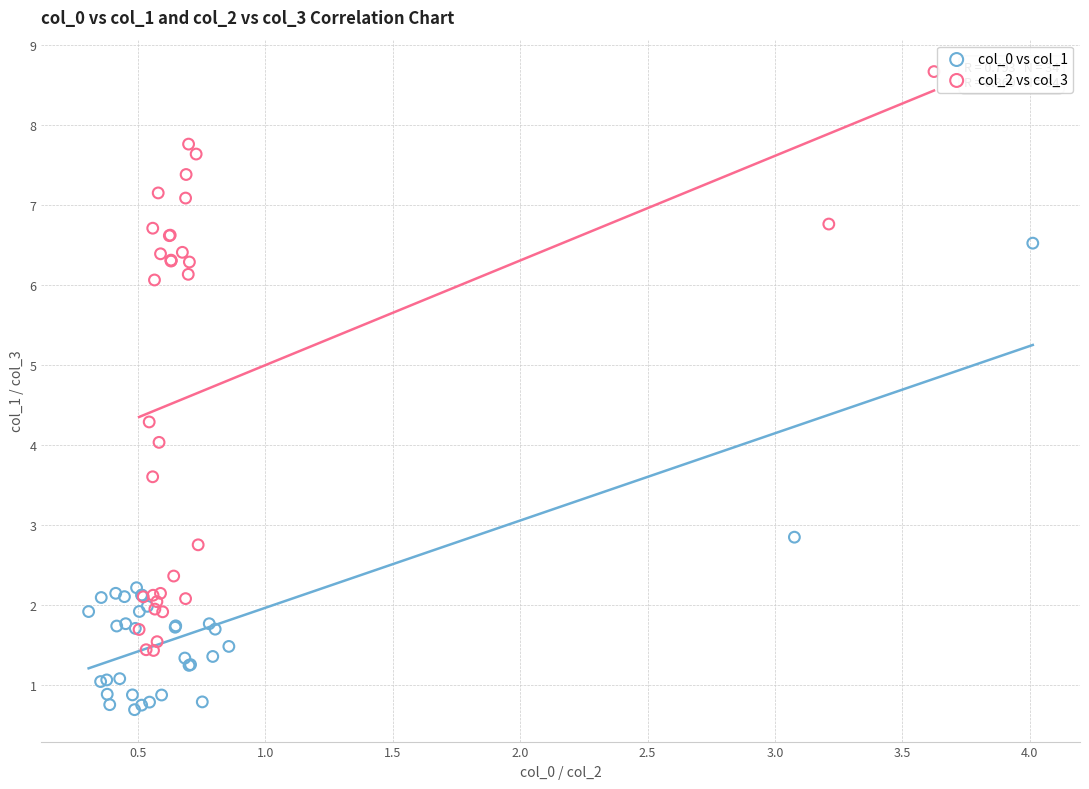

Which series reaches the maximum Y coordinate?

col_2 vs col_3